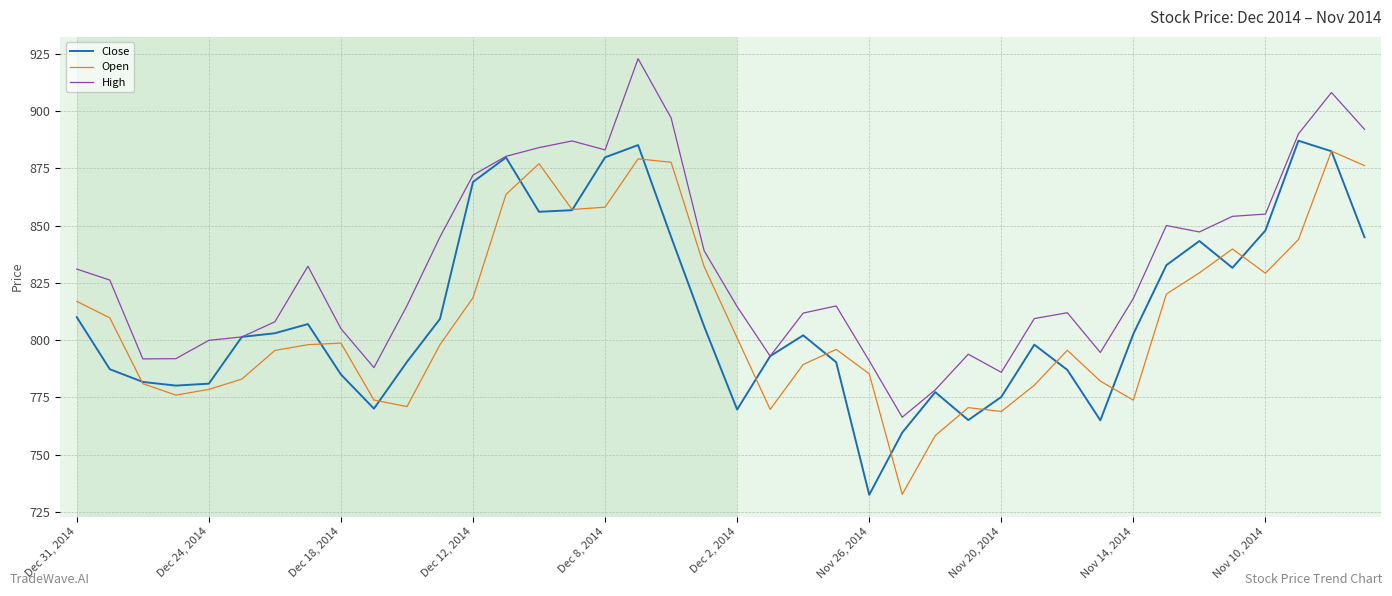

What is the maximum value shown in the chart?

922.8